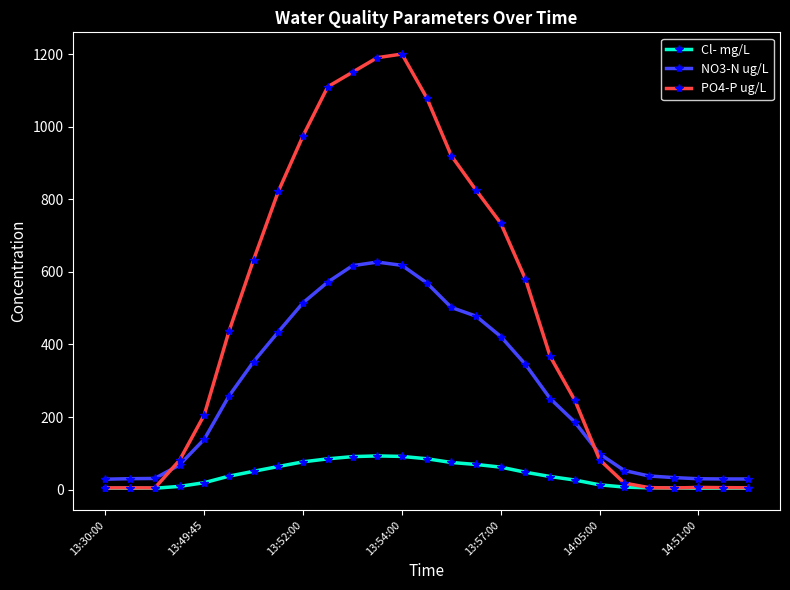

Which series has the widest spread of values?

PO4-P ug/L